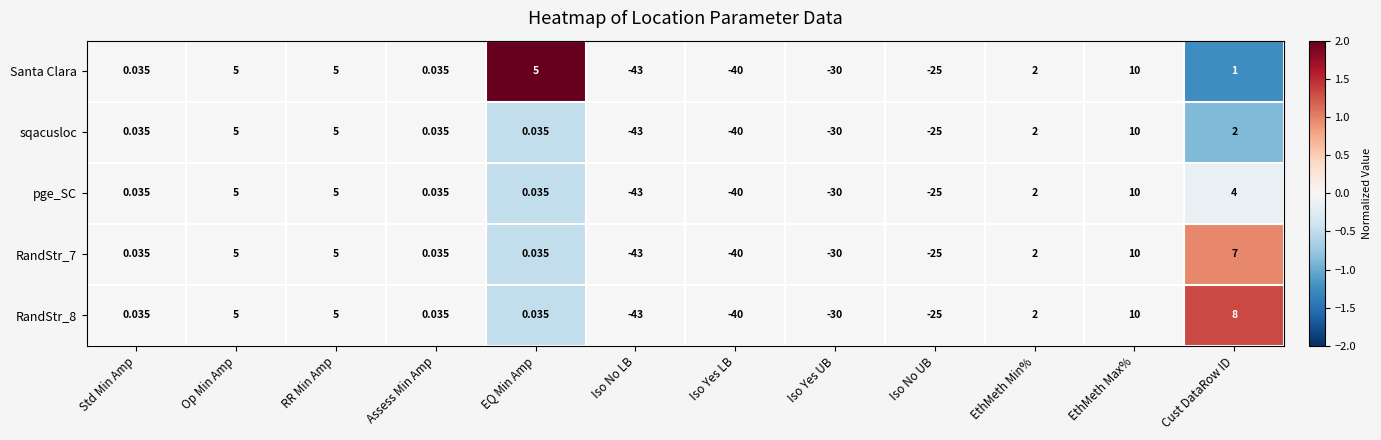

Is the value of pge_SC at Iso Yes LB greater than the value of sqacusloc at EthMeth Max%?

No